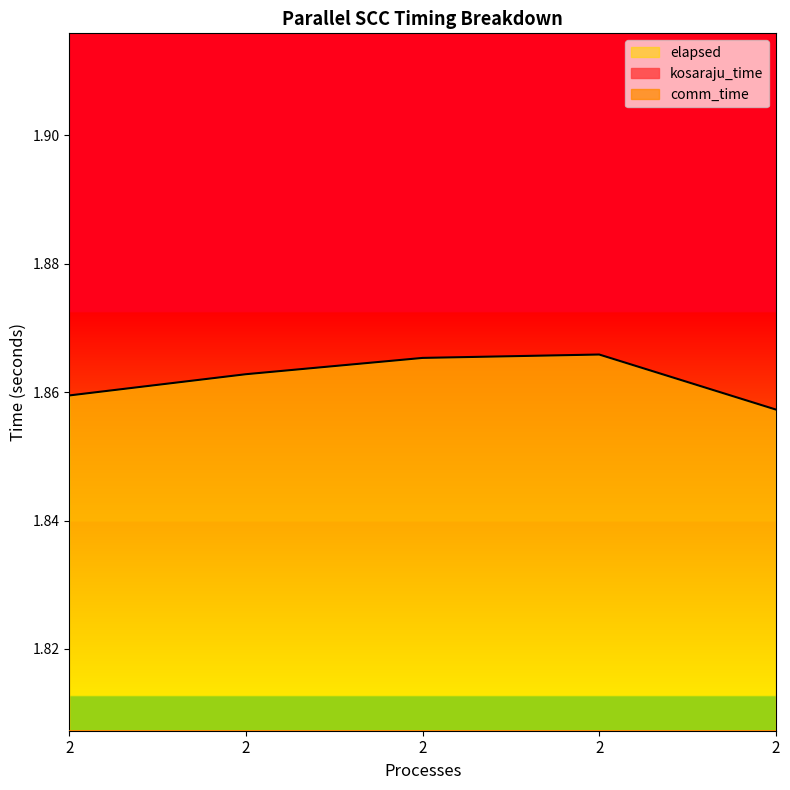

What is the approximate value of comm_time at 2?

0.1